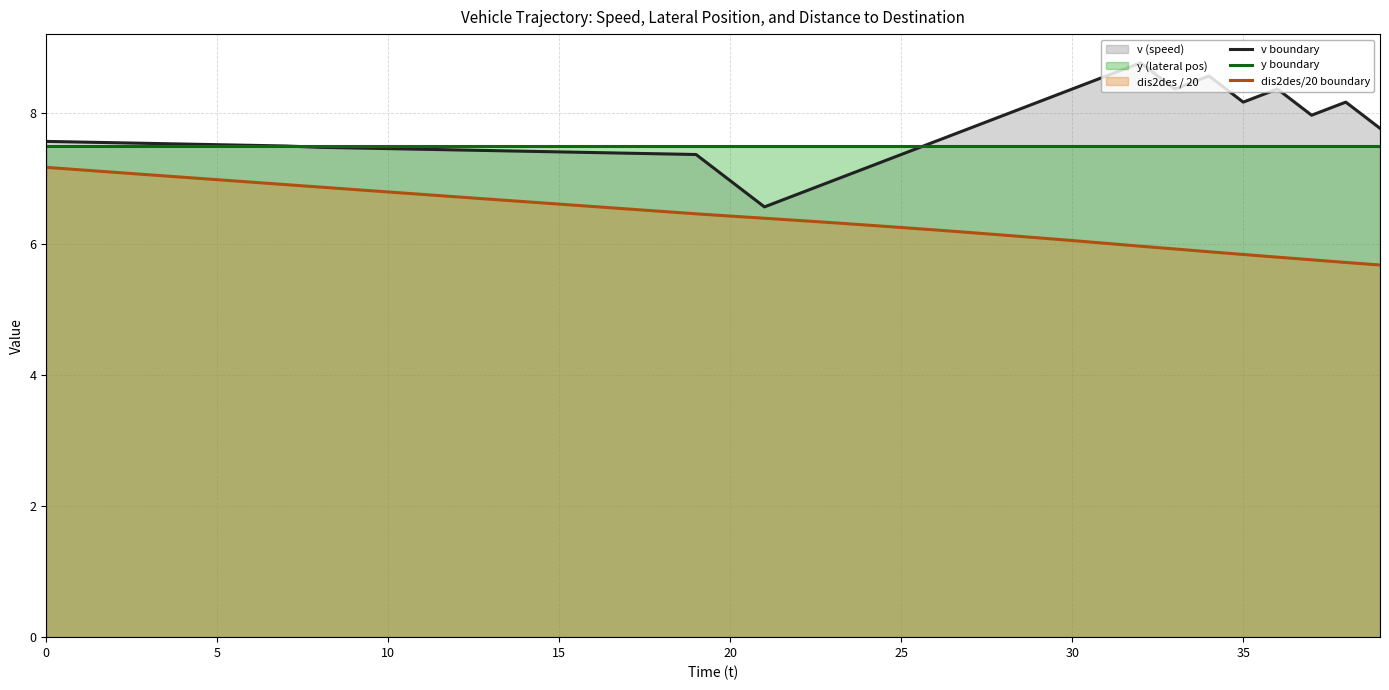

Between 11 and 32, which series saw the biggest shift?

v boundary